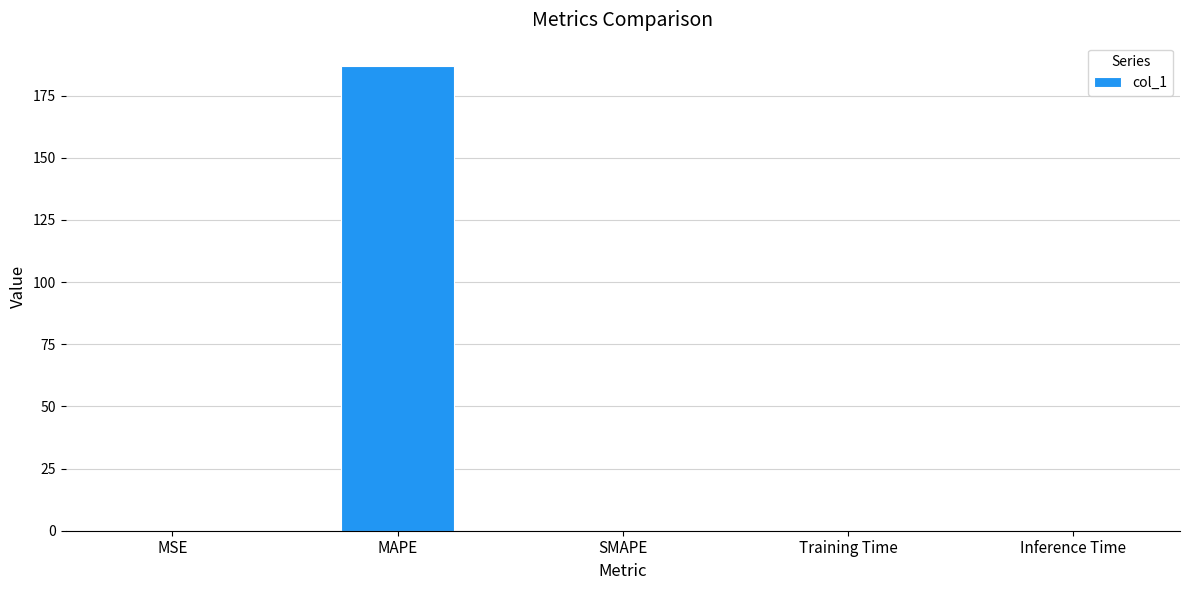

How many categories are shown in the chart?

5